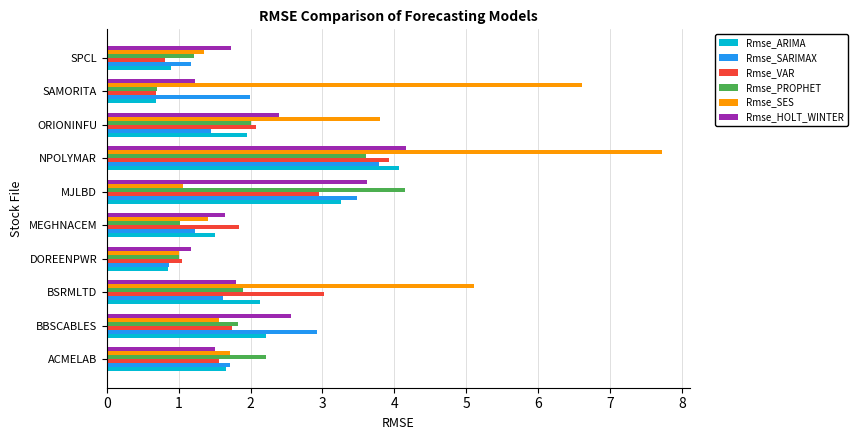

The value of Rmse_SES at NPOLYMAR is 11.0. True or false?

False